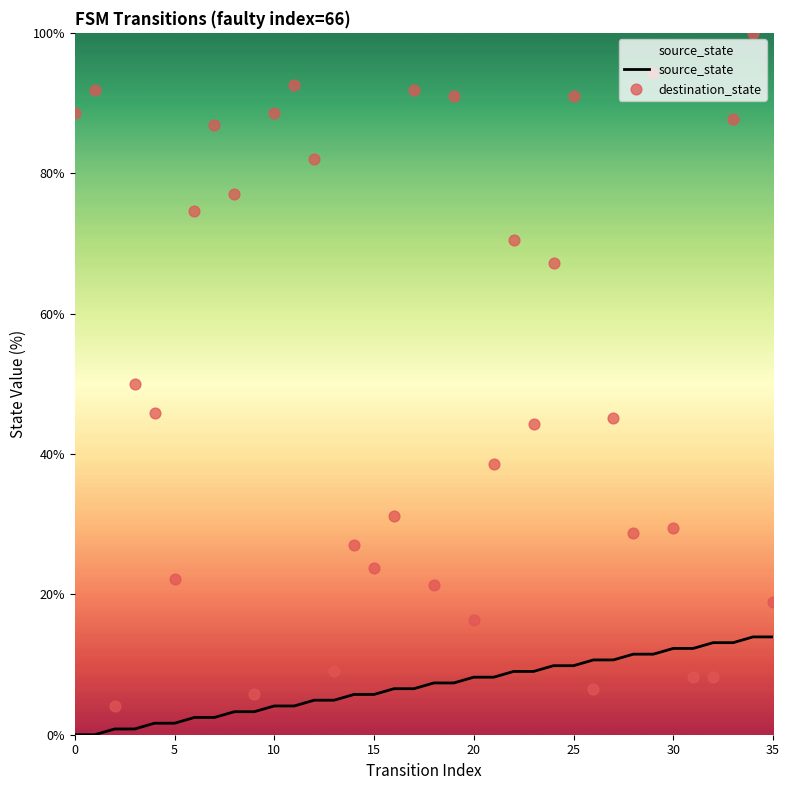

Which series has the widest spread of Y values?

destination_state